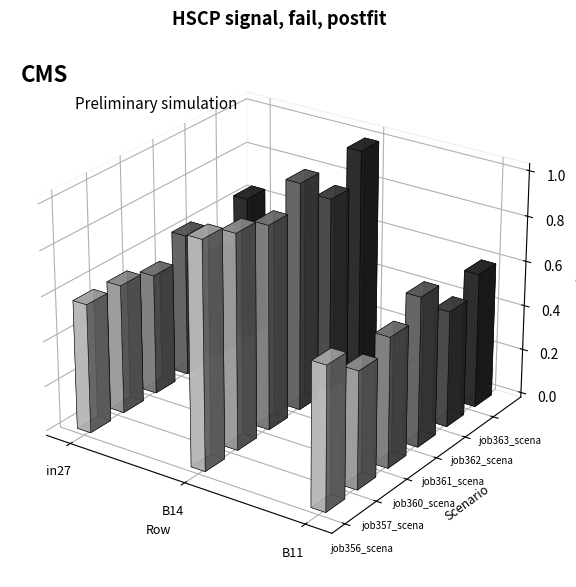

At which category is the sum across all series the highest?

B14